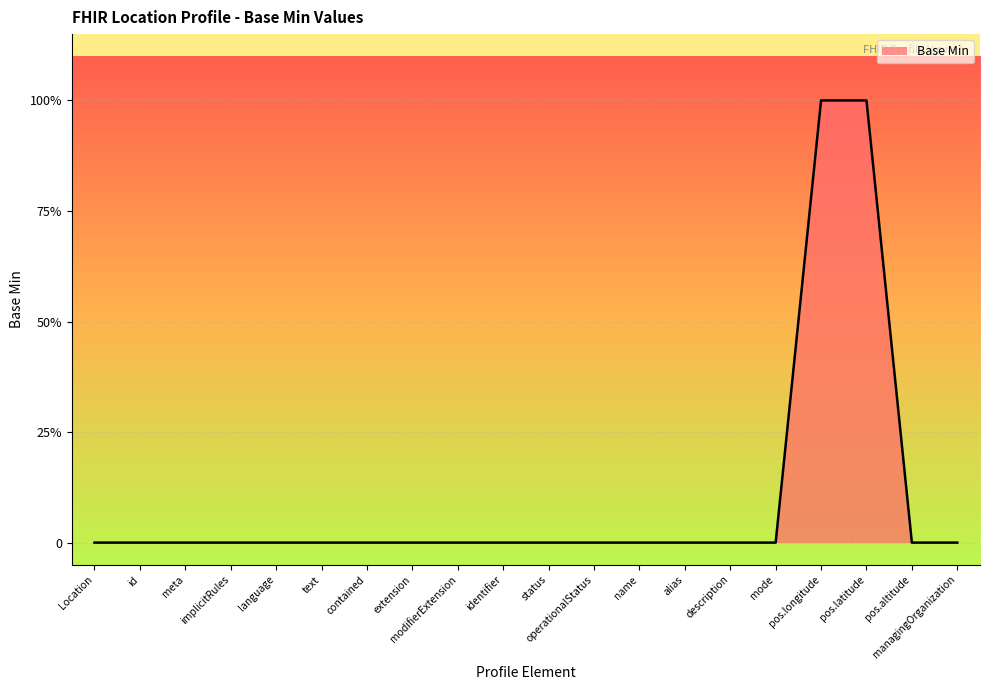

Reading right to left, what are all the values shown in this chart?

managingOrganization=0	pos.altitude=0	pos.latitude=1	pos.longitude=1	mode=0	description=0	alias=0	name=0	operationalStatus=0	status=0	identifier=0	modifierExtension=0	extension=0	contained=0	text=0	language=0	implicitRules=0	meta=0	id=0	Location=0